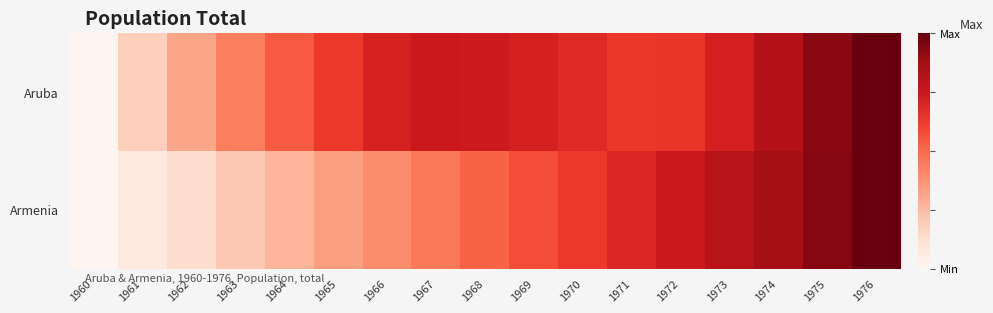

At 1966, list the series in order from largest to smallest.

Aruba, Armenia